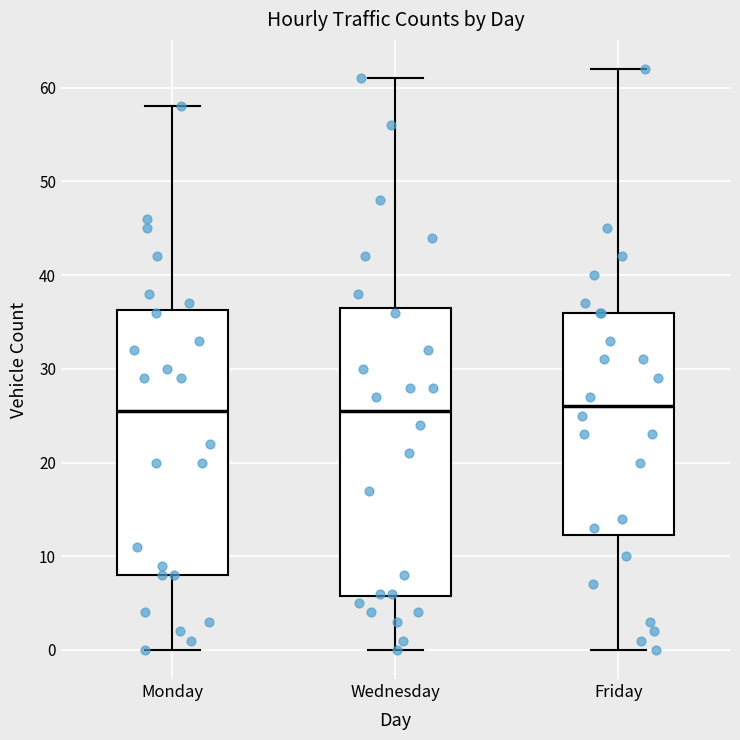

Which box is the tallest, from its lower edge to its upper edge?

Wednesday